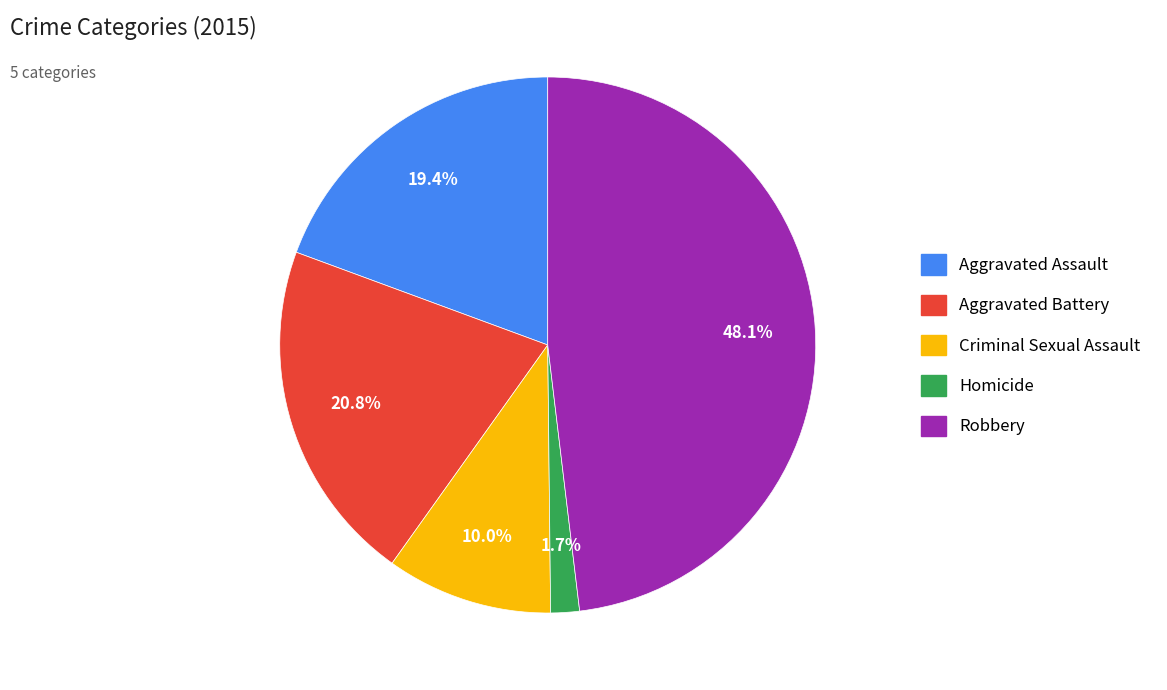

Between Criminal Sexual Assault and Robbery, which is larger?

Robbery